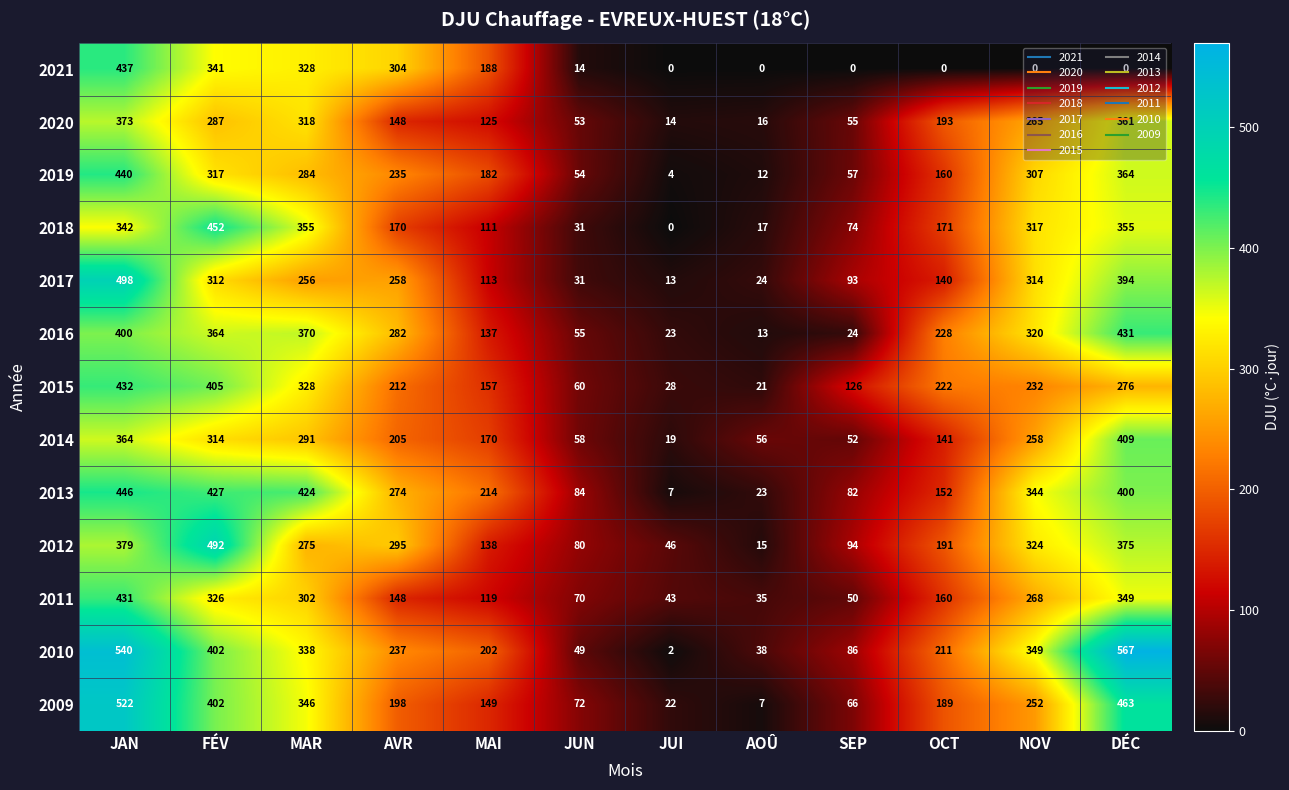

List the labels in order of 2011 value, smallest first.

AOÛ, JUI, SEP, JUN, MAI, AVR, OCT, NOV, MAR, FÉV, DÉC, JAN